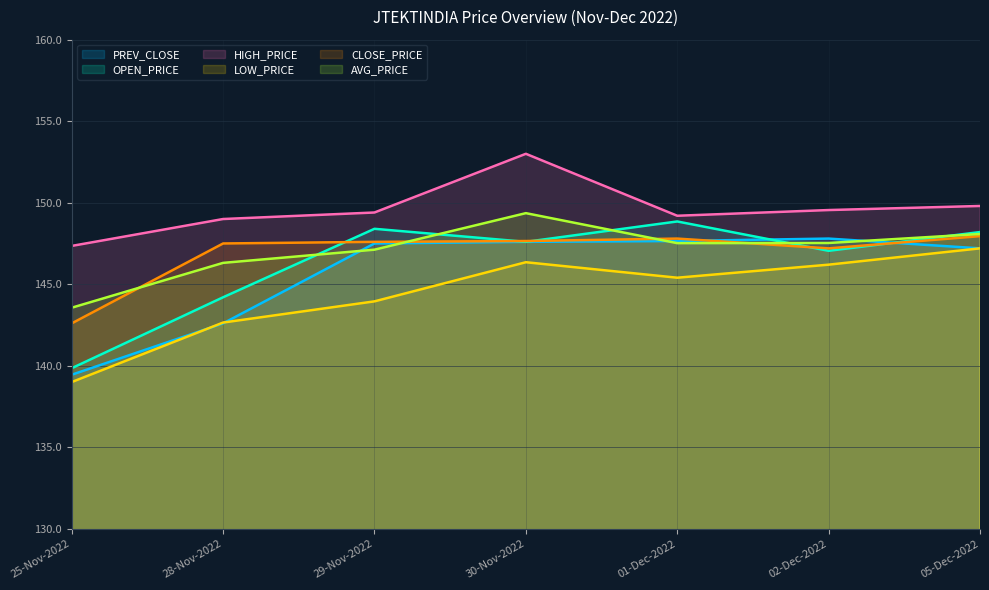

Which category has the highest value in the PREV_CLOSE series?

02-Dec-2022